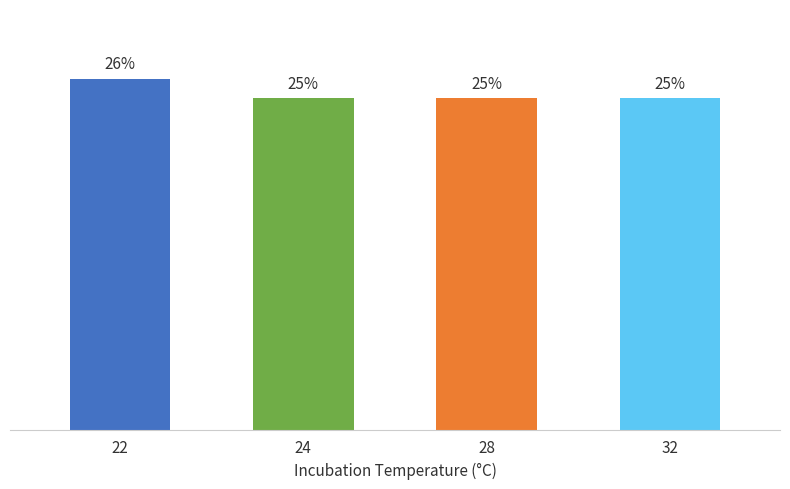

Which has a higher value, 28 or 22?

22